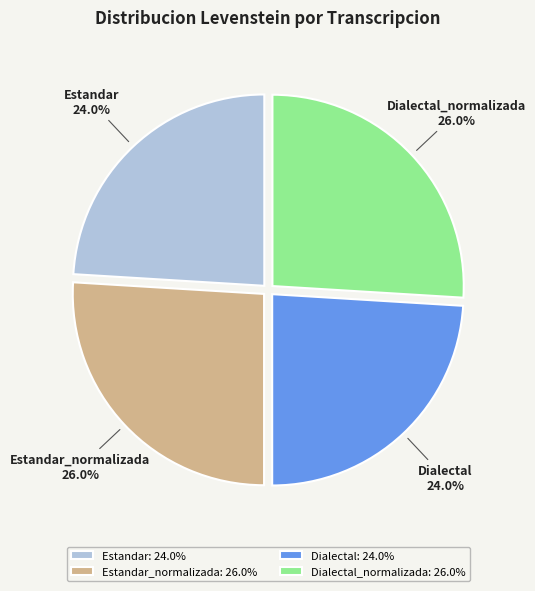

How many slices are in this pie chart?

4